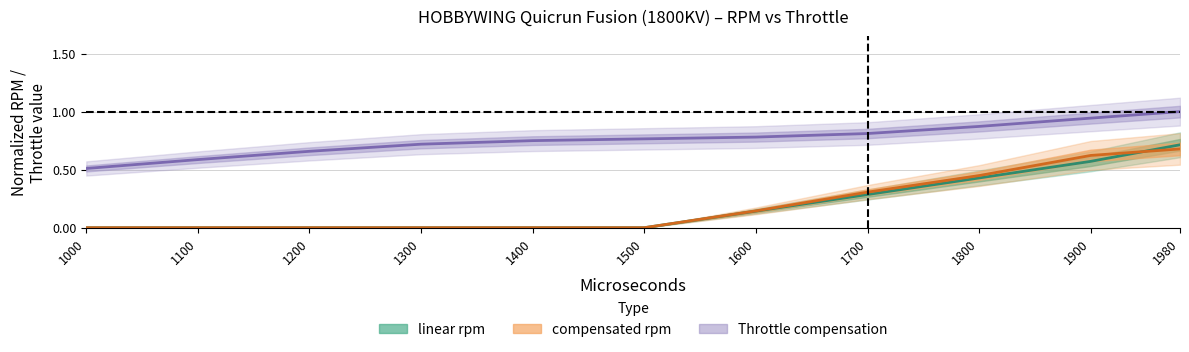

Is the value of compensated rpm at 1600 greater than the value of Throttle compensation at 1200?

No